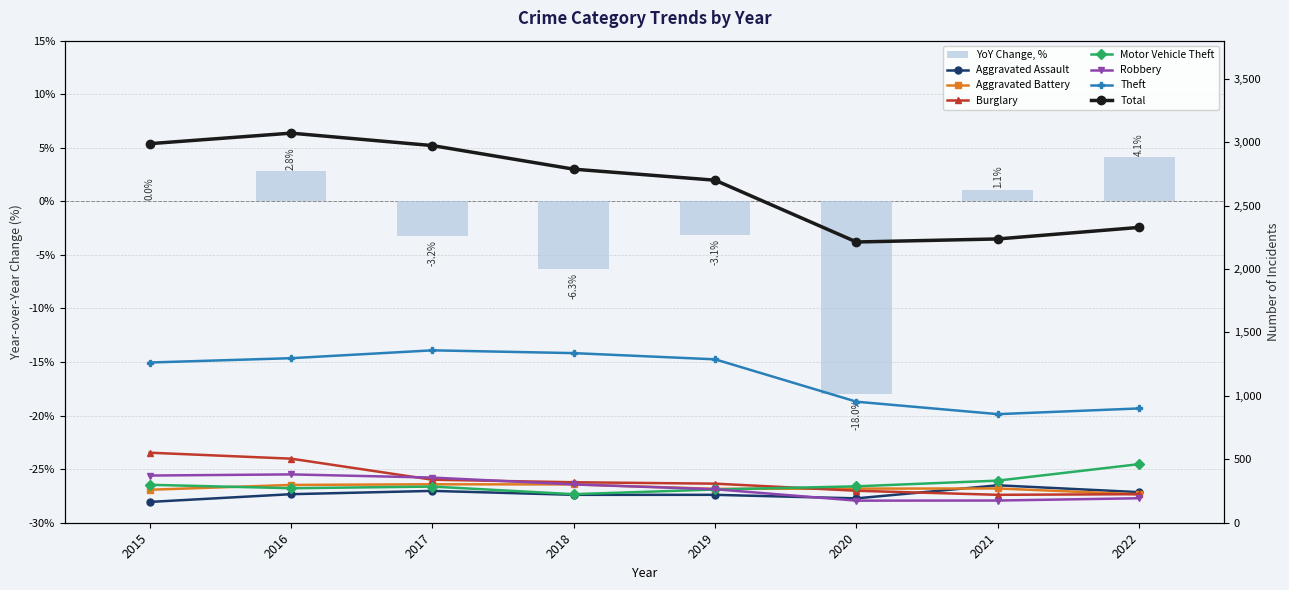

Which series has the largest range (max minus min)?

Theft